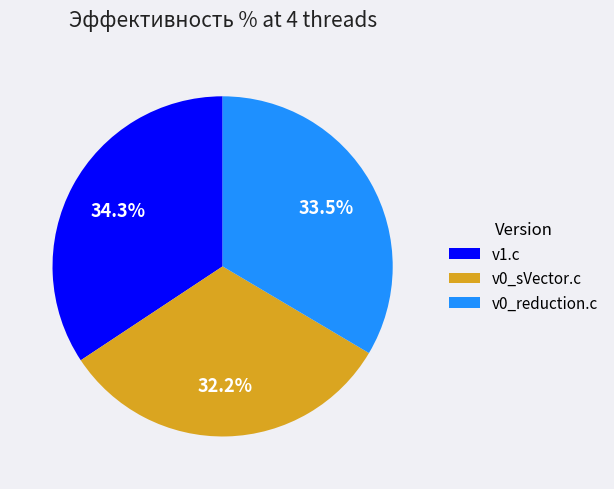

Is it true that v0_reduction.c is 39% of the pie?

False